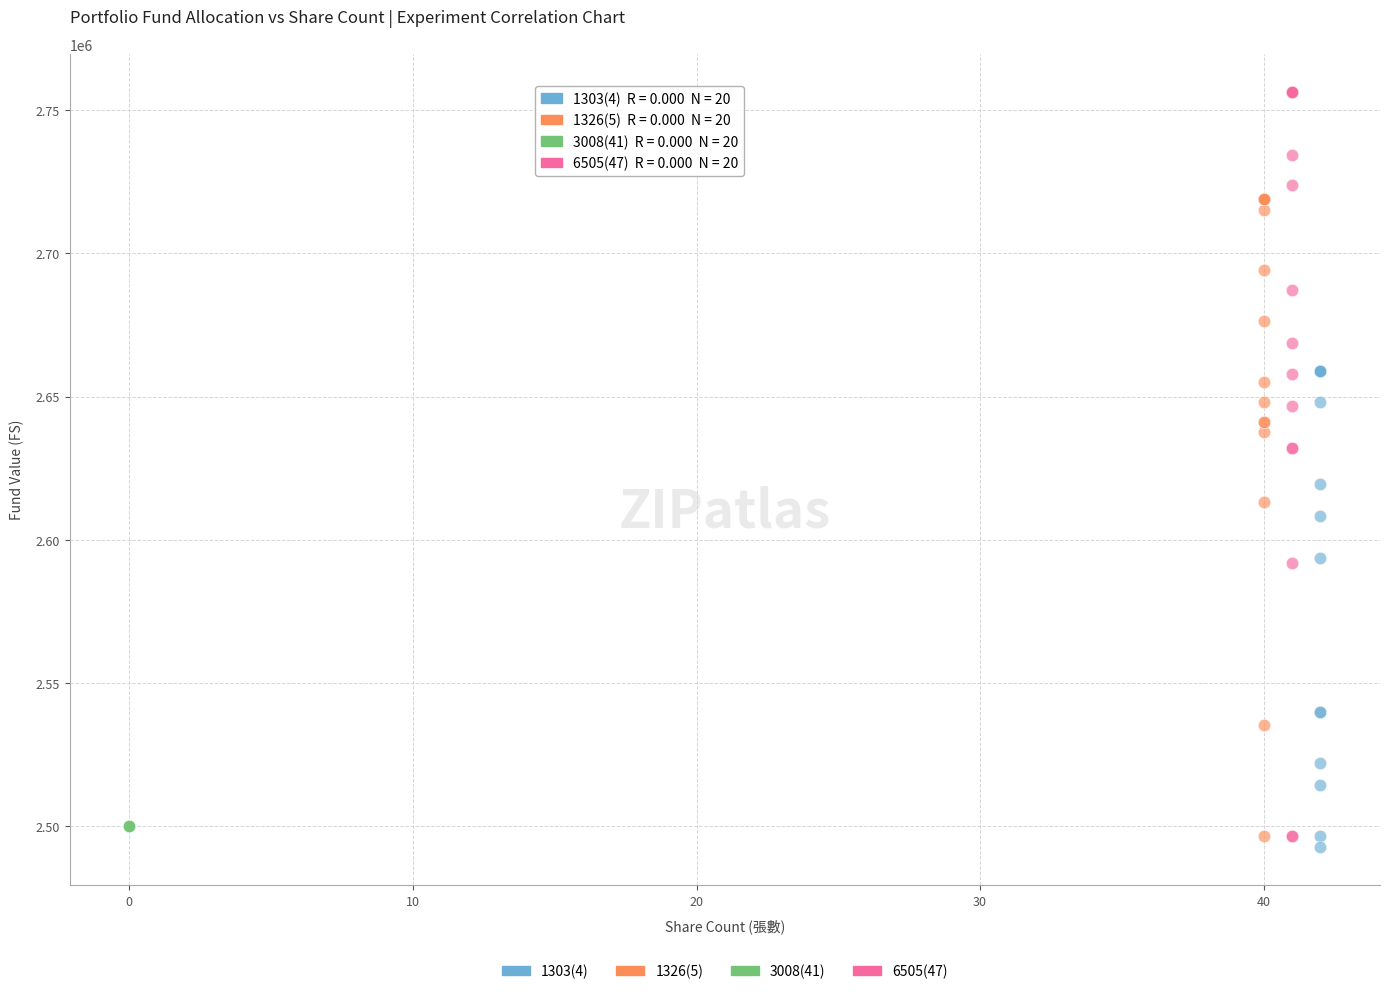

Which series contains the lowest Y value?

1303(4)